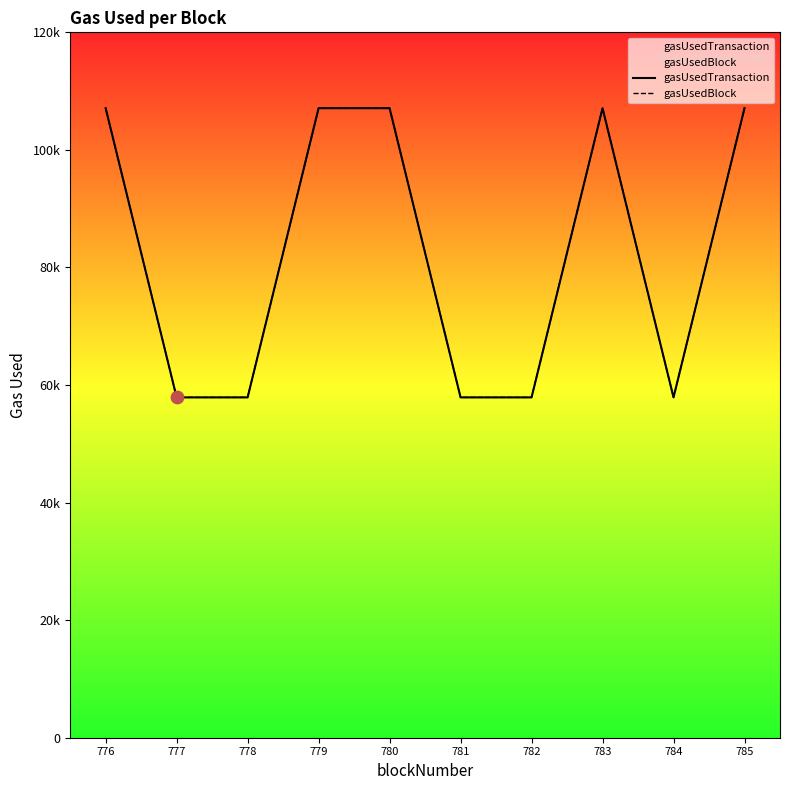

What are all the series names shown in the legend?

gasUsedTransaction, gasUsedBlock